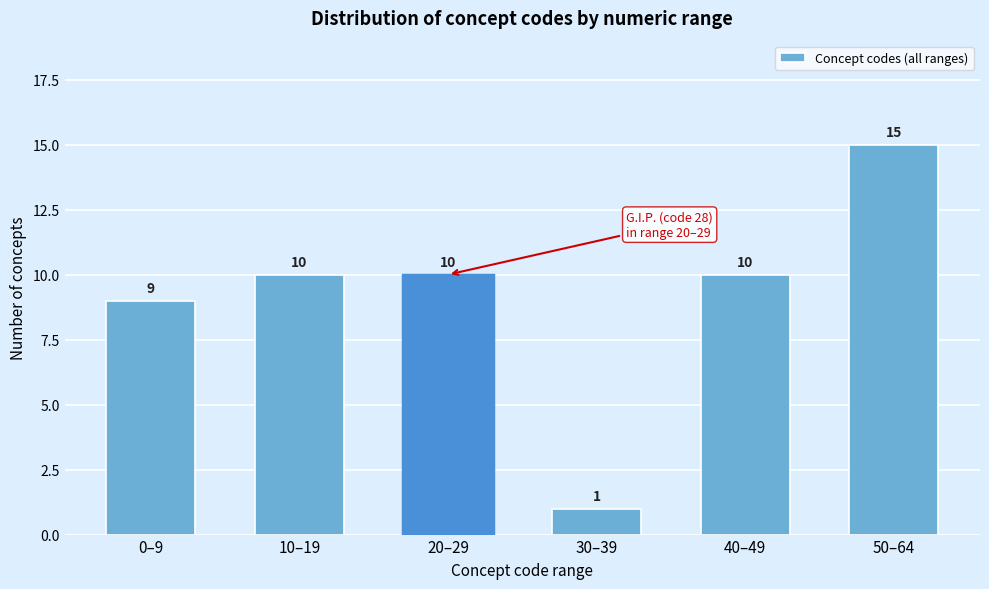

Reading left to right, list all the values displayed in this chart.

0–9=9	10–19=10	20–29=10	30–39=1	40–49=10	50–64=15